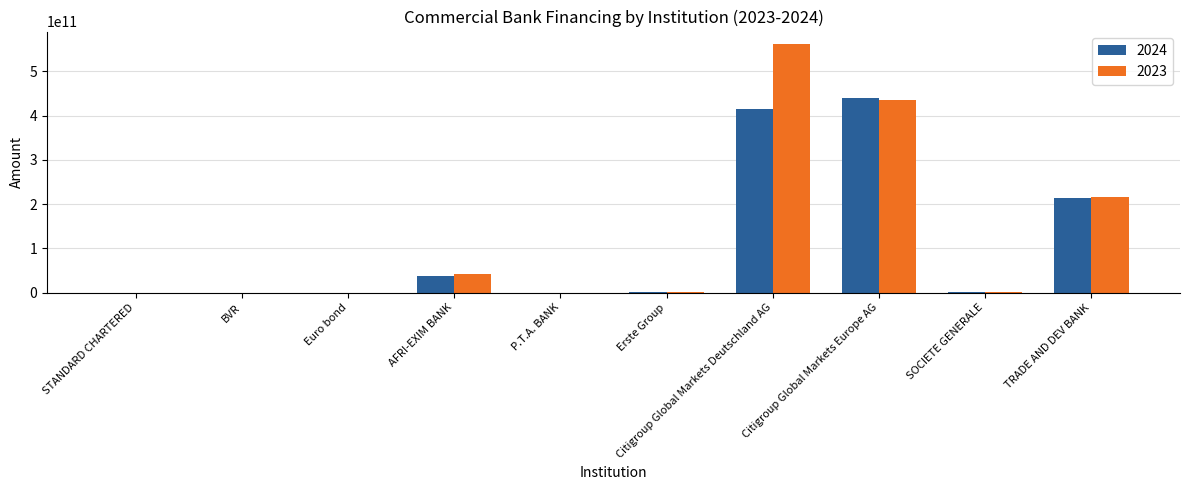

Which label corresponds to the largest value in the chart?

Citigroup Global Markets Deutschland AG